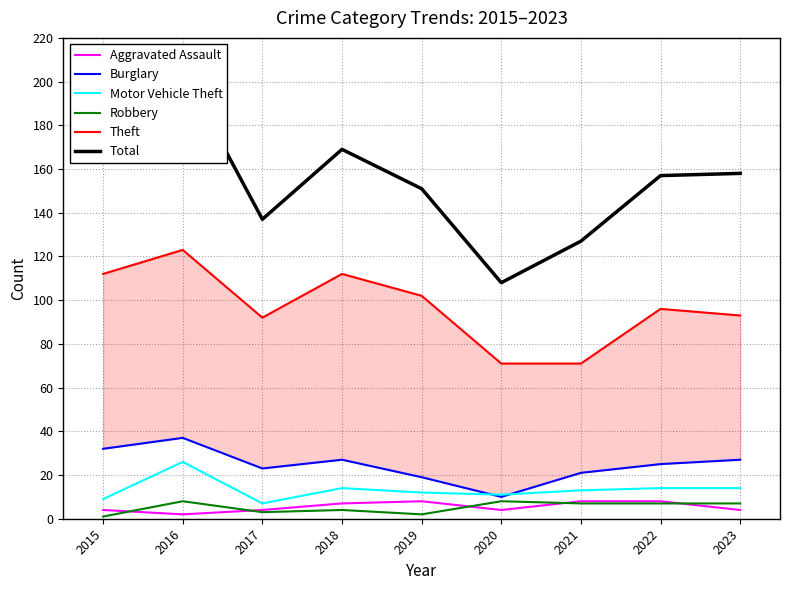

What is the lowest value of the Aggravated Assault series?

2